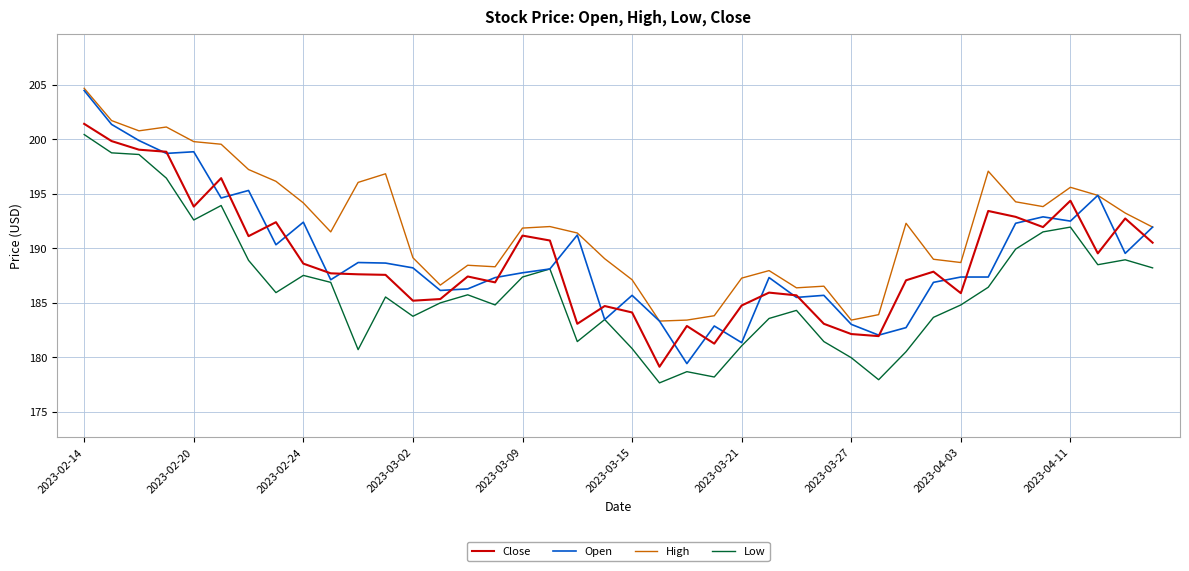

What is the maximum value shown in the chart?

204.7